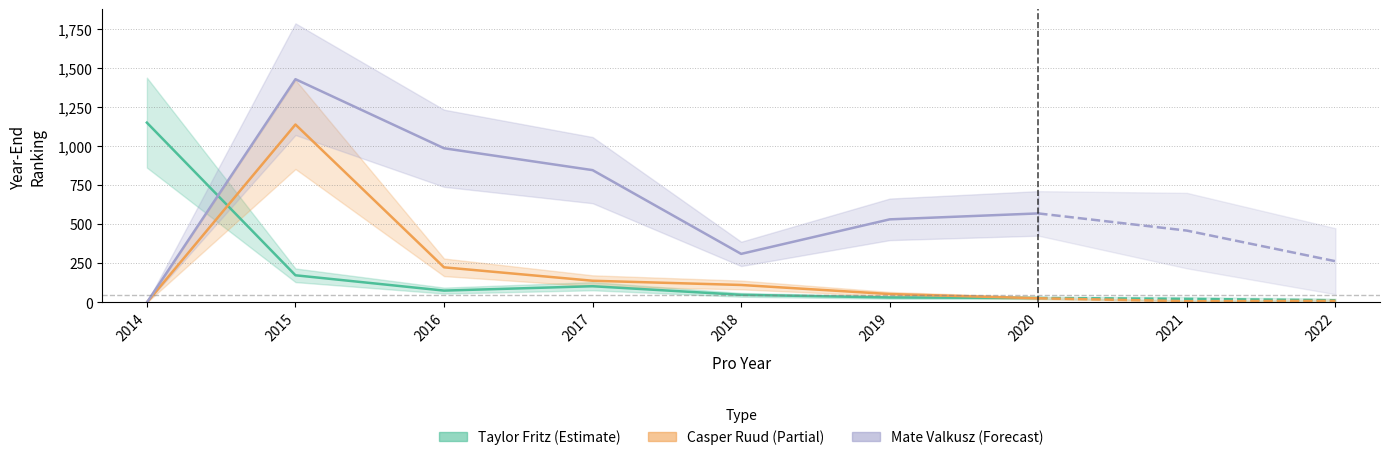

At which label does Taylor Fritz reach its minimum?

2020